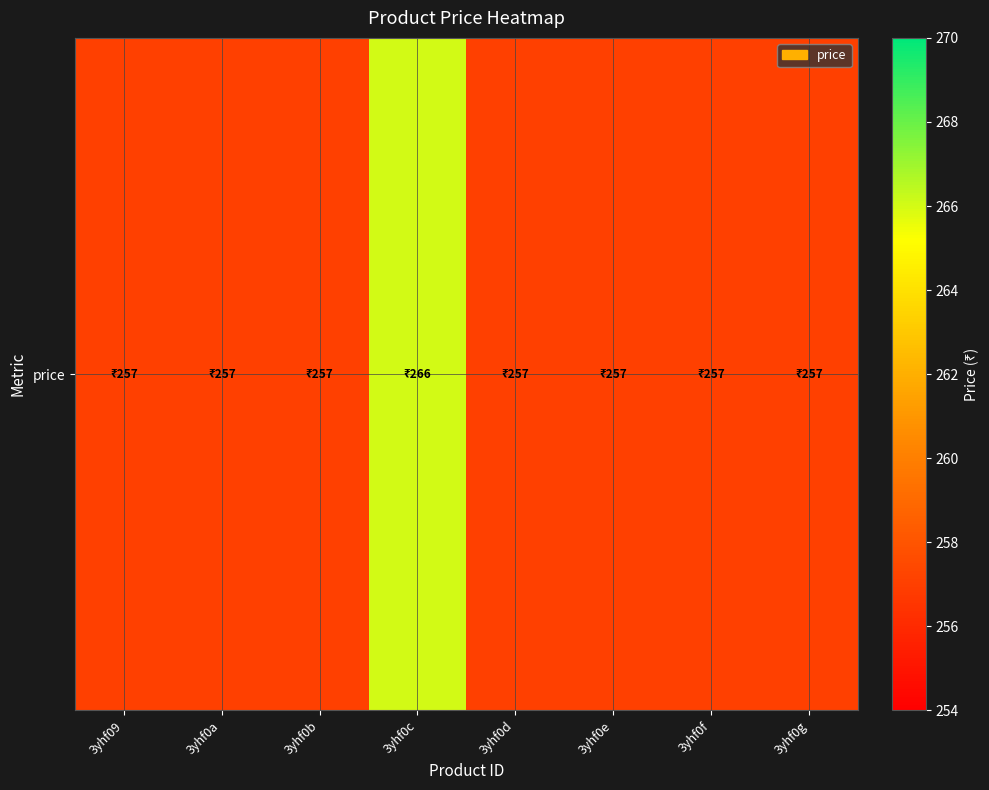

What value does the data have at 3yhf0e?

257